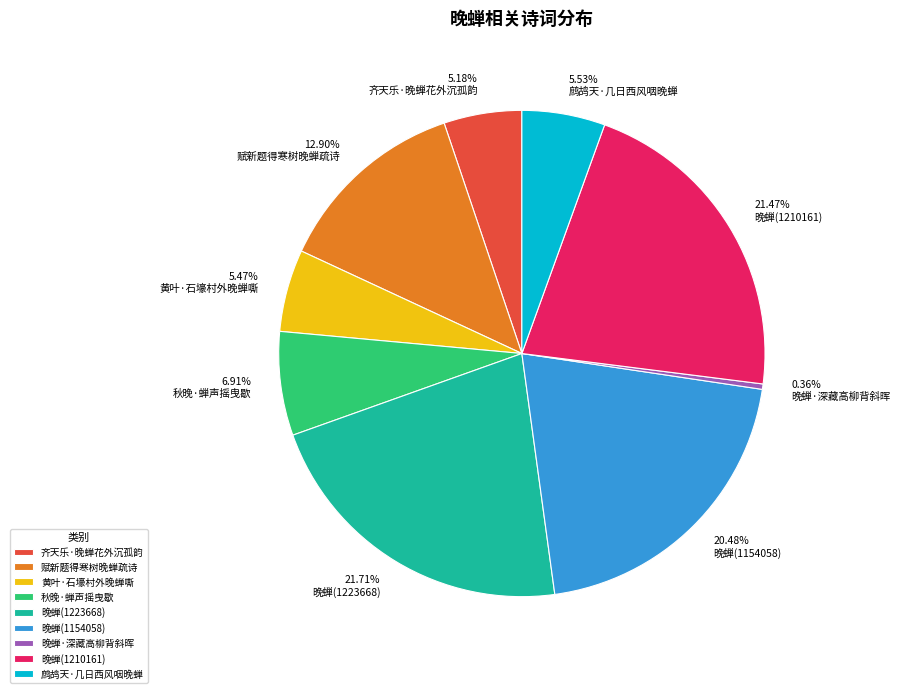

How much of the chart is everything except 赋新题得寒树晚蝉疏诗?

87.1%